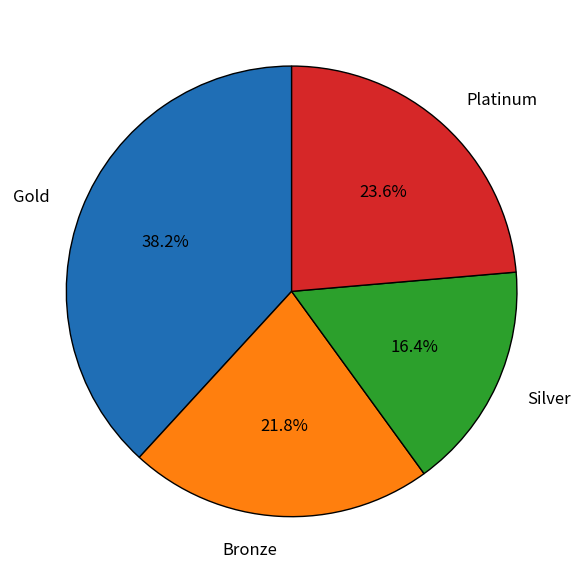

To the nearest percent, what is the difference between the largest and smallest slice percentages?

22%